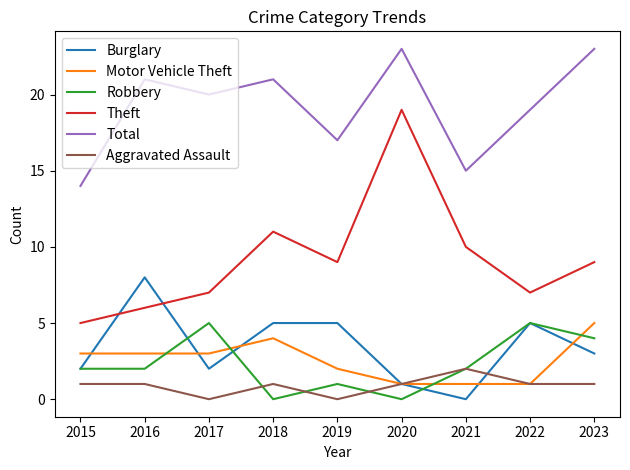

Is it true that Aggravated Assault equals 0 at 2020?

False